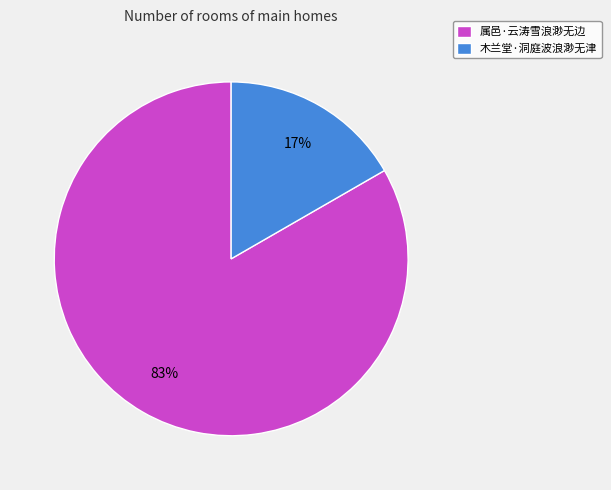

What is the largest slice in the pie chart?

属邑·云涛雪浪渺无边